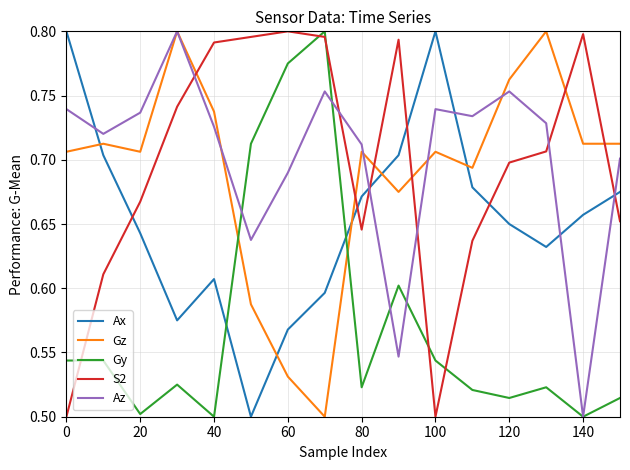

What is the sum of all S2 values?

11.1